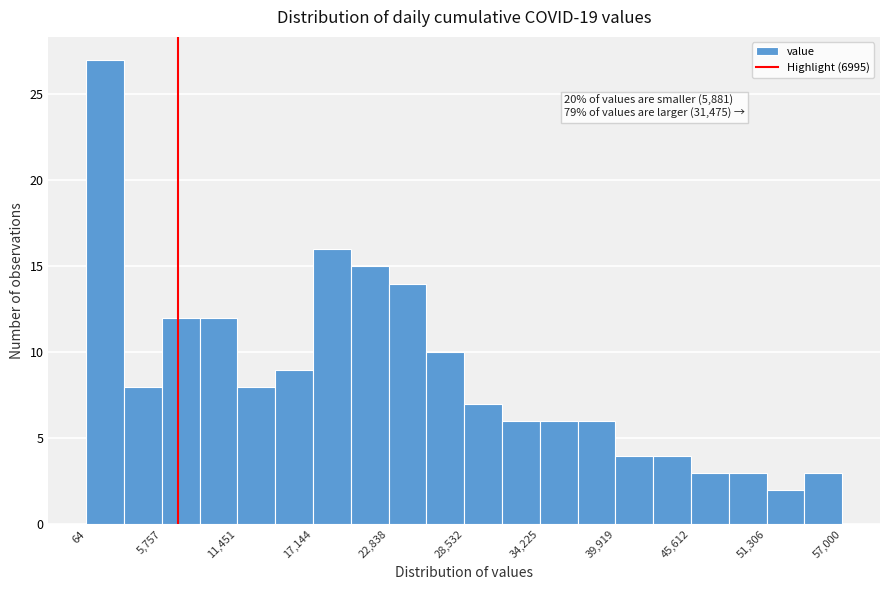

Around what value on the x-axis is the tallest bar? Give the approximate position of its centre, as read against the axis.

1000